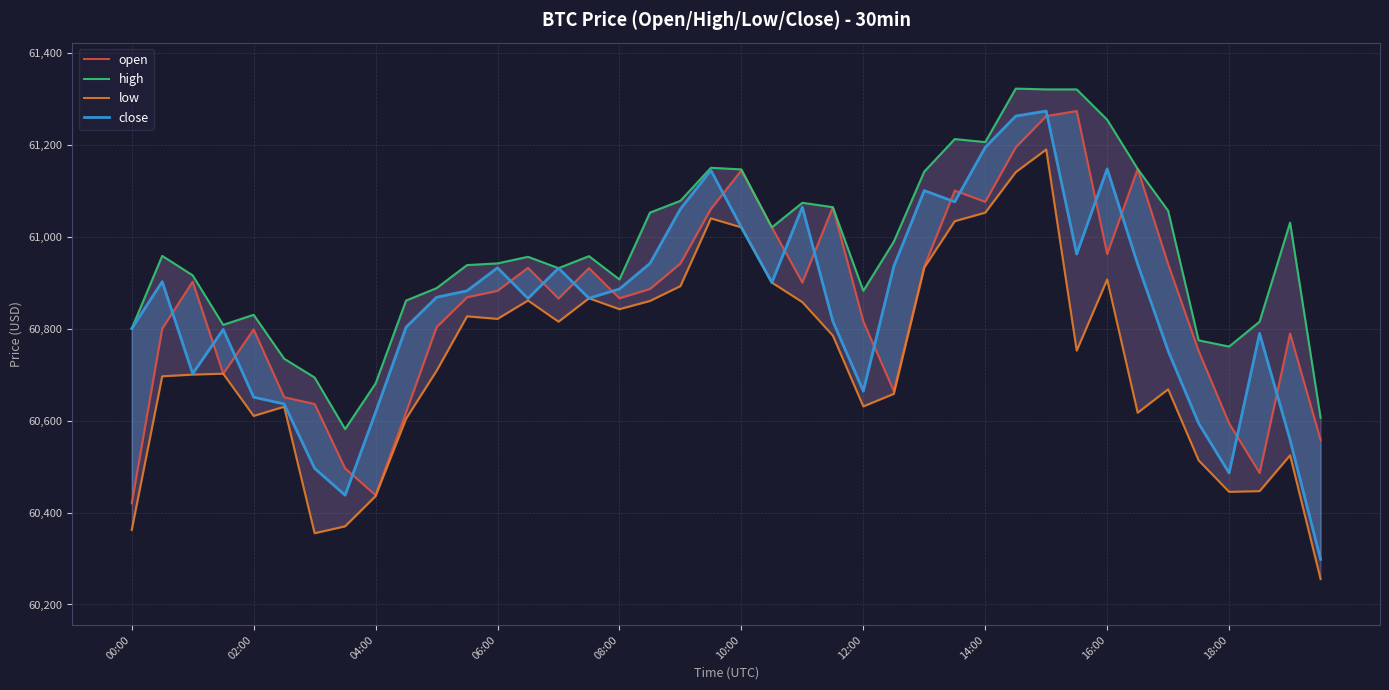

True or false: high has a value of 61030.3 at 38.

True